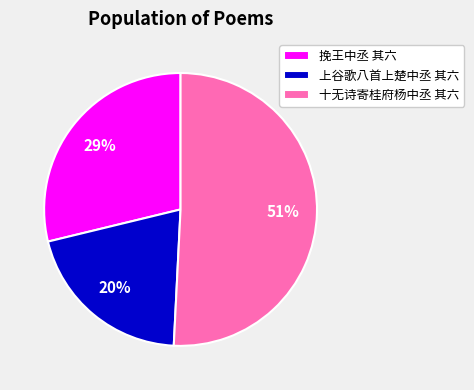

To the nearest percent, what is the combined percentage of 上谷歌八首上楚中丞 其六 and 挽王中丞 其六?

49%